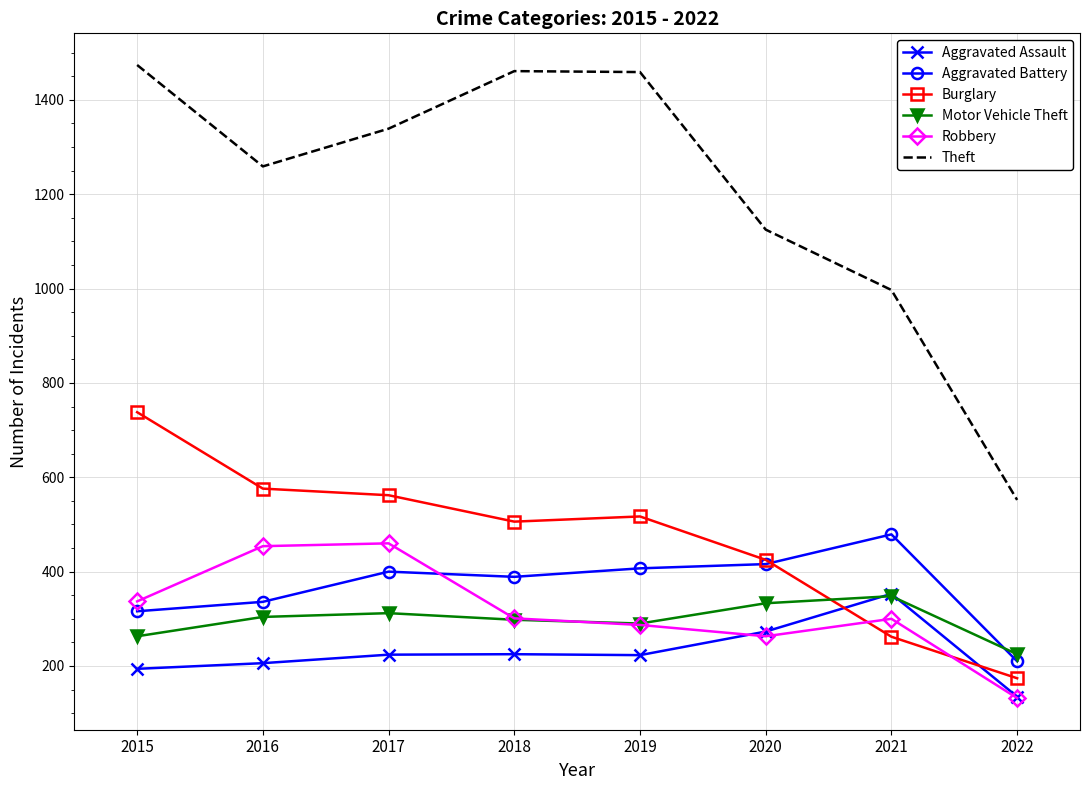

True or false: Aggravated Assault and Theft cross at least once.

False